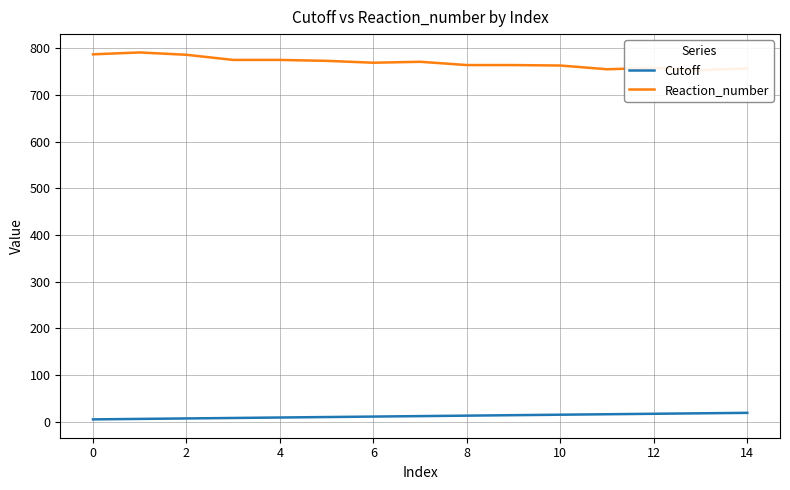

Is this an area chart (filled region under the line)?

No